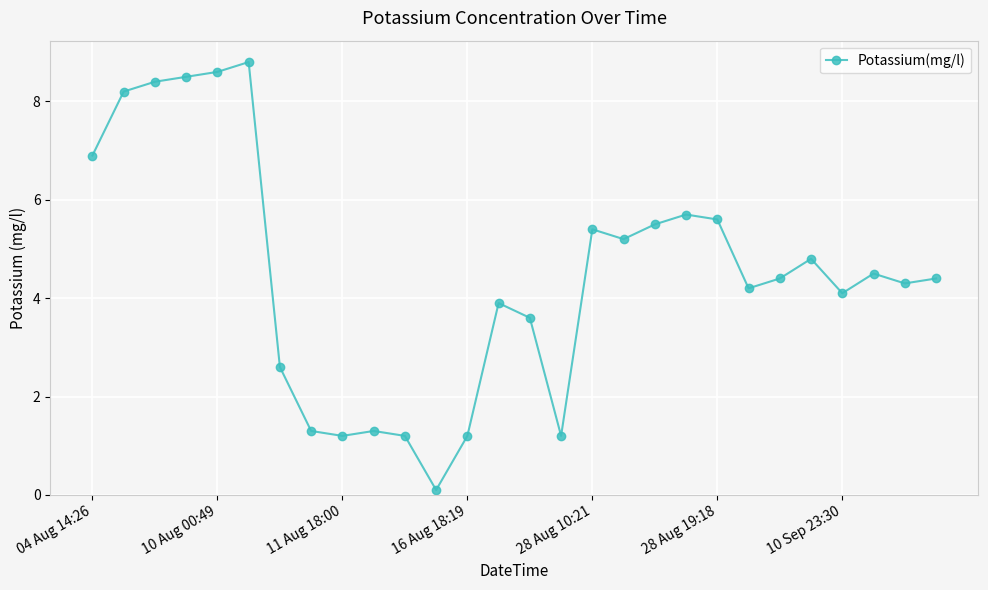

What is the smallest value displayed?

0.1